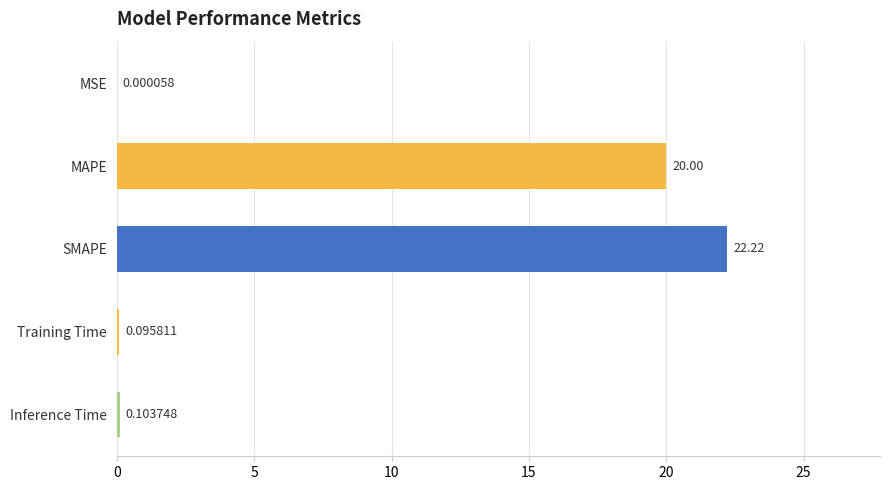

Which has a higher value, MAPE or MSE?

MAPE